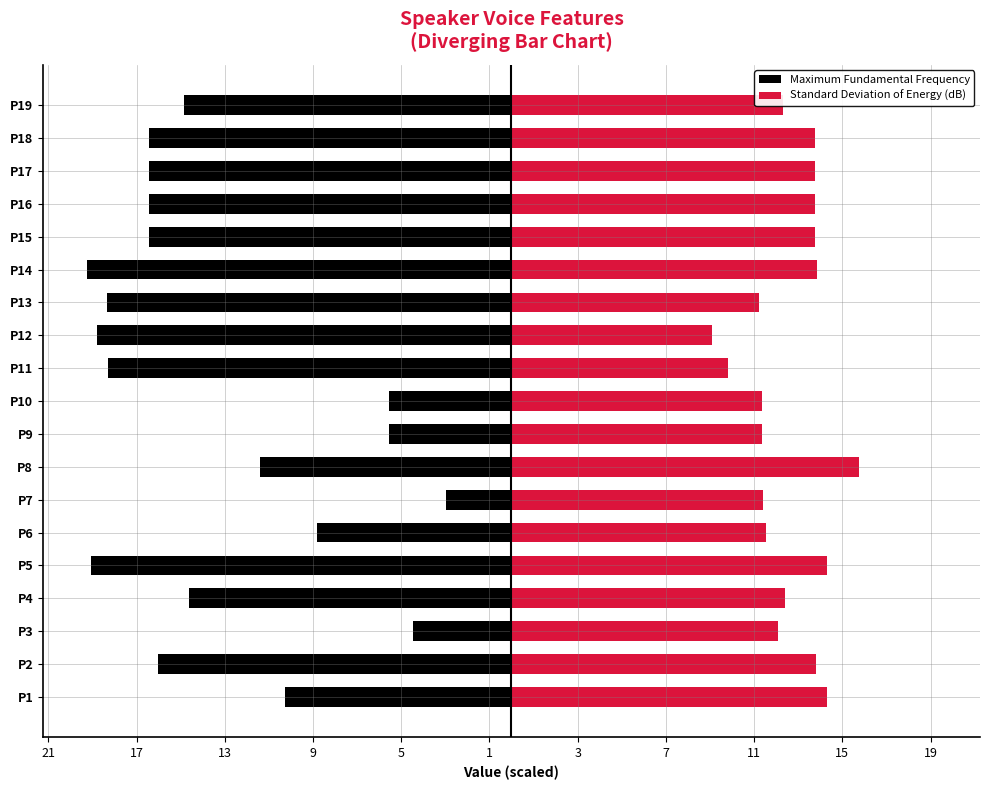

Reading right to left, extract all data points from this chart.

Maximum Fundamental Frequency: -14.9	-16.4	-16.4	-16.4	-16.4	-19.2	-18.3	-18.8	-18.3	-5.5	-5.5	-11.4	-3.0	-8.8	-19.1	-14.6	-4.5	-16.0	-10.3
Standard Deviation of Energy (dB): 12.3	13.7	13.7	13.7	13.7	13.9	11.2	9.1	9.8	11.4	11.4	15.8	11.4	11.6	14.3	12.4	12.1	13.8	14.3